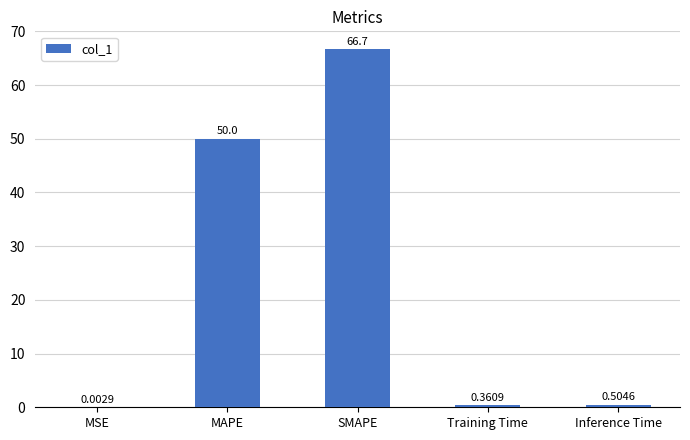

Between SMAPE and Training Time, which is larger?

SMAPE